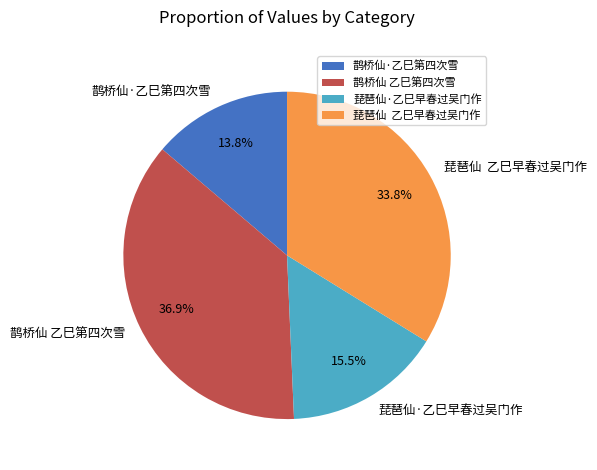

Rank the categories by value from lowest to highest.

鹊桥仙·乙巳第四次雪, 琵琶仙·乙巳早春过吴门作, 琵琶仙 乙巳早春过吴门作, 鹊桥仙 乙巳第四次雪